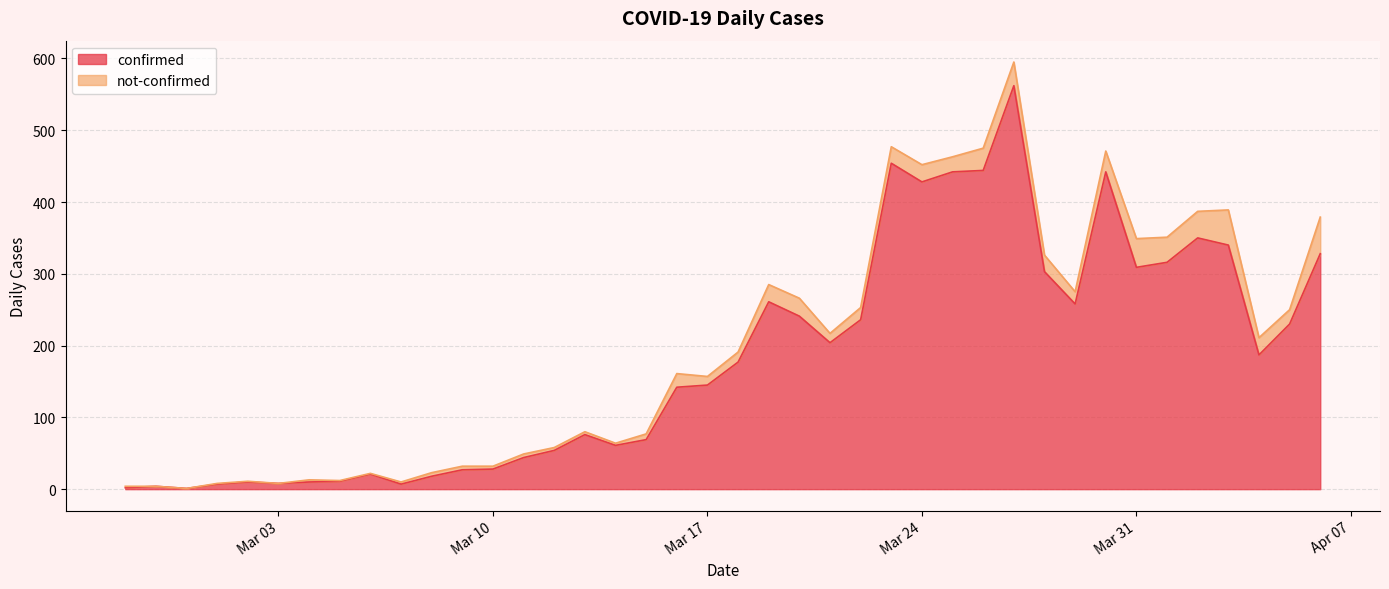

Does the chart have visible grid lines?

Yes